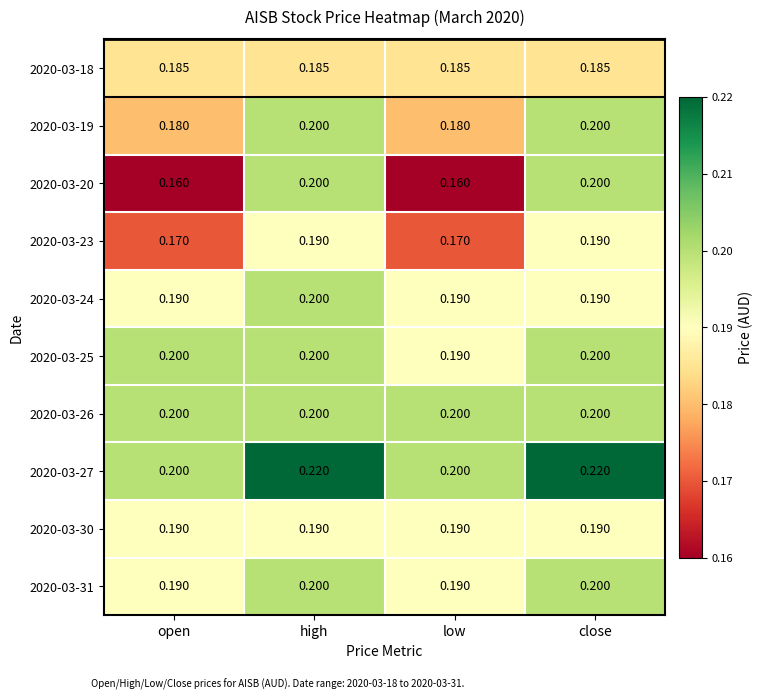

Count the number of categories in the chart.

4